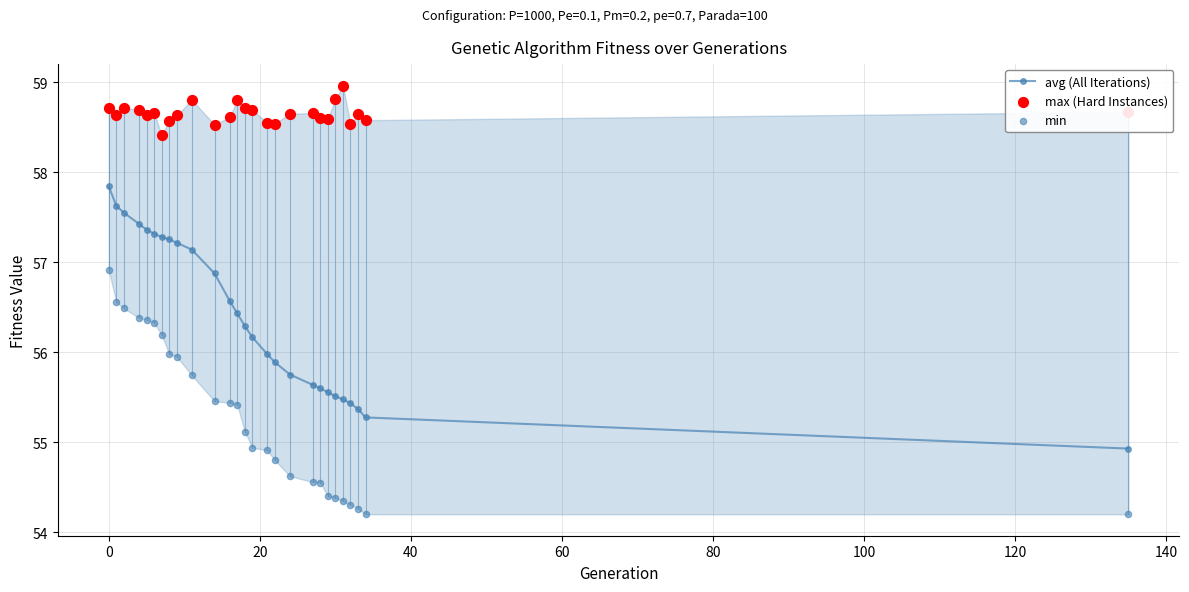

At how many categories does at least one series exceed 55?

27